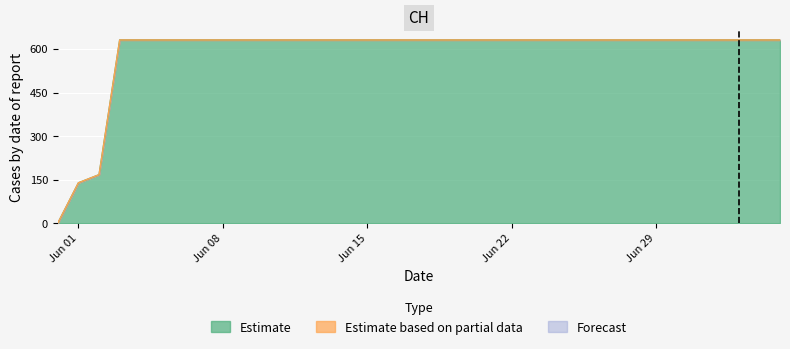

True or false: Estimate and Forecast cross at least once.

False